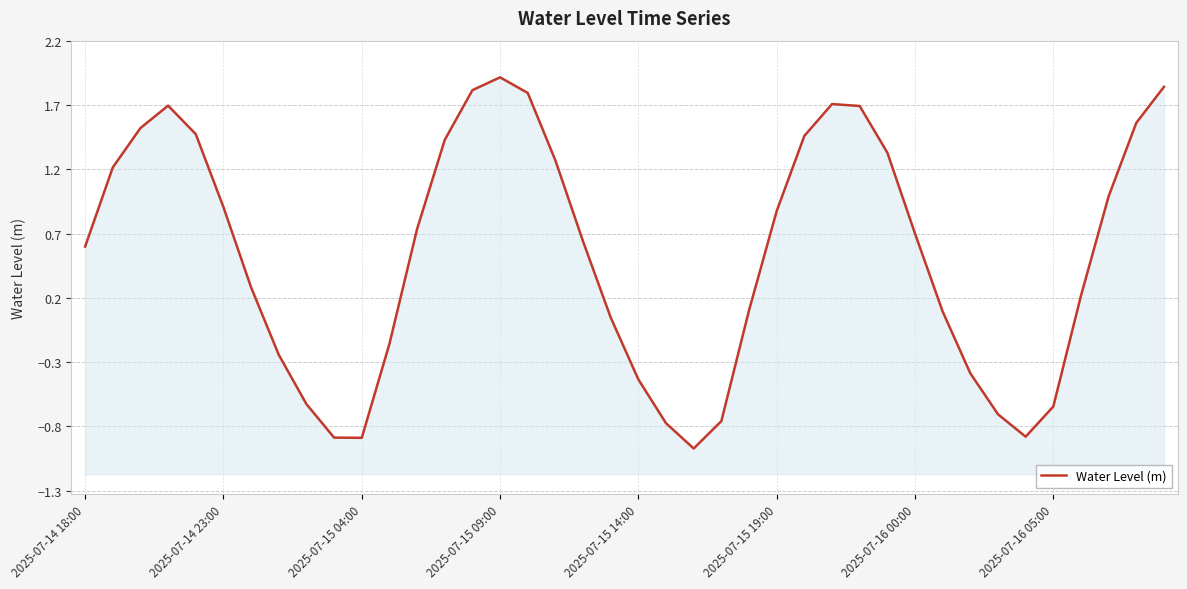

At which label is the value closest to 0?

19